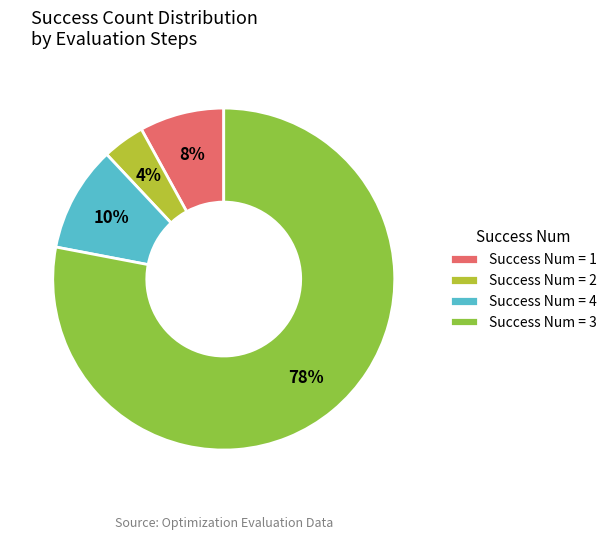

Combined, do Success Num = 4 and Success Num = 3 account for over 50%?

Yes